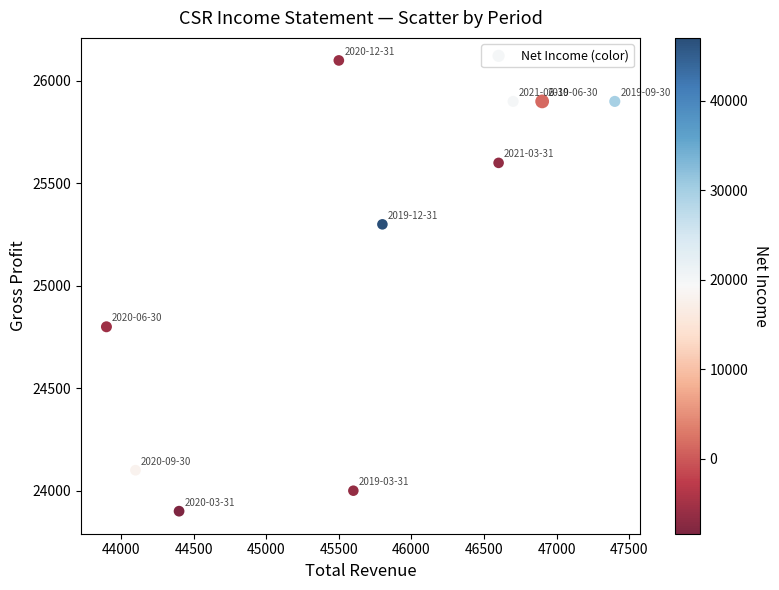

What is the range of X values (max minus min)?

3500